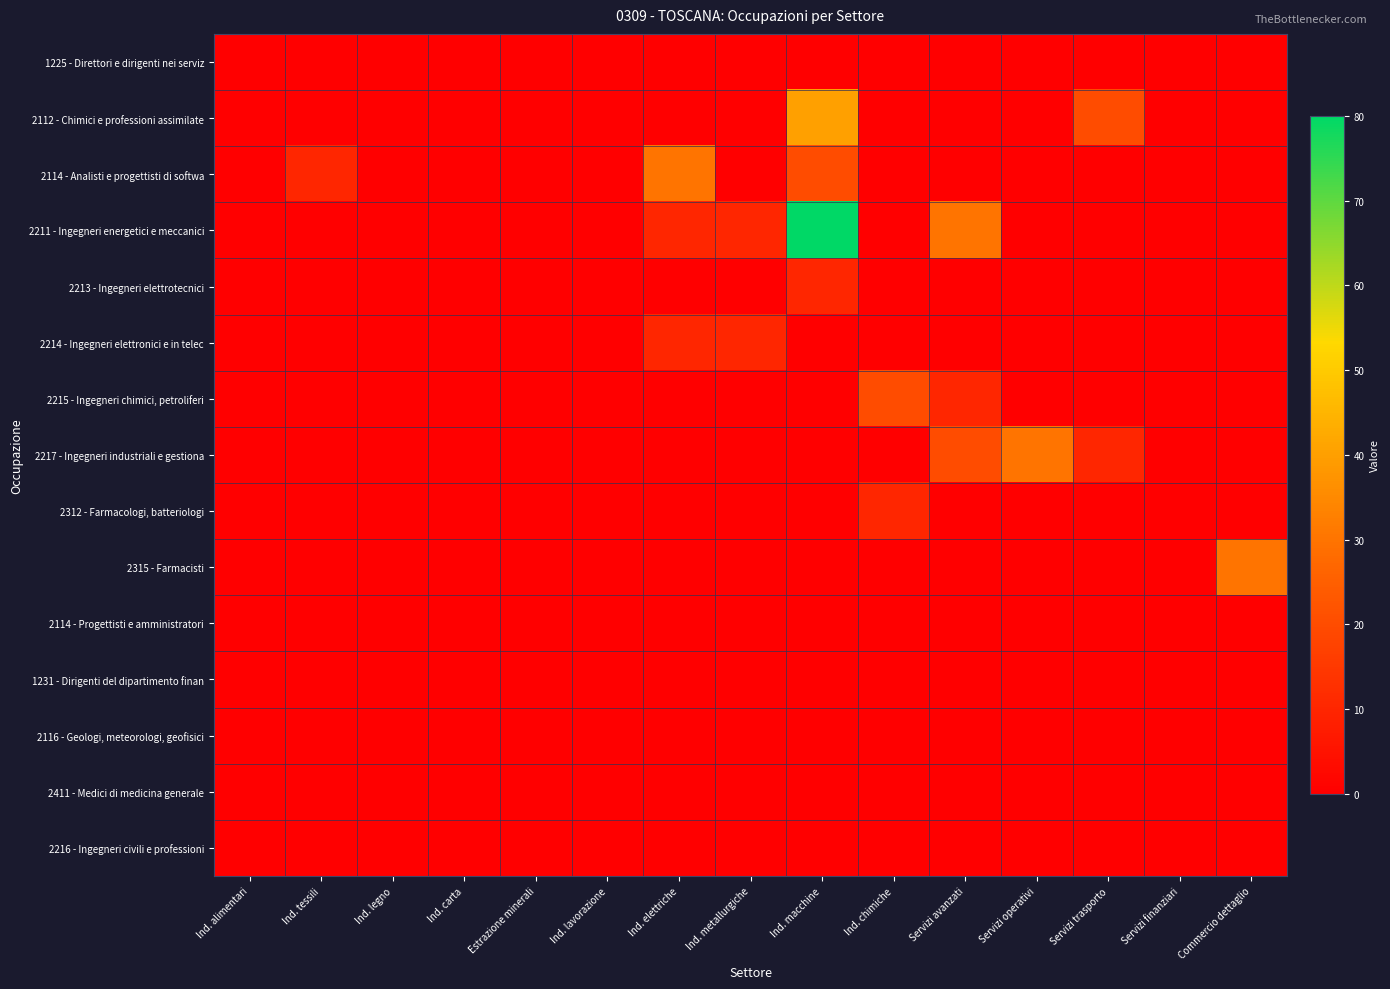

Rank the series by their maximum value, from highest to lowest.

2211 - Ingegneri energetici e meccanici, 2112 - Chimici e professioni assimilate, 2114 - Analisti e progettisti di softwa, 2217 - Ingegneri industriali e gestiona, 2315 - Farmacisti, 2215 - Ingegneri chimici, petroliferi, 2213 - Ingegneri elettrotecnici, 2214 - Ingegneri elettronici e in telec, 2312 - Farmacologi, batteriologi, 1225 - Direttori e dirigenti nei serviz, 2114 - Progettisti e amministratori, 1231 - Dirigenti del dipartimento finan, 2116 - Geologi, meteorologi, geofisici, 2411 - Medici di medicina generale, 2216 - Ingegneri civili e professioni